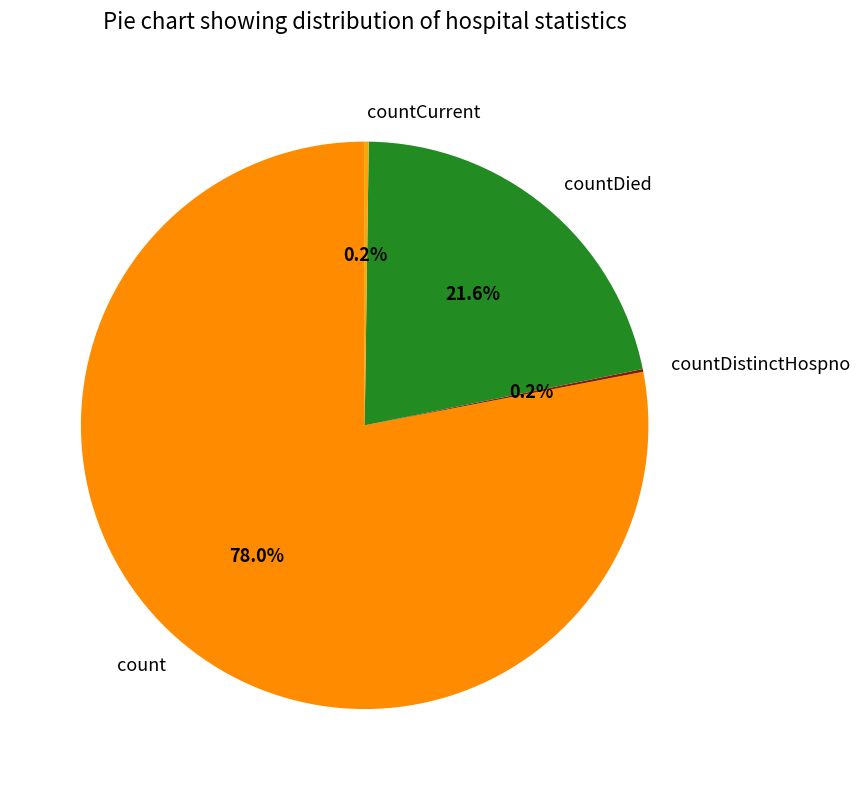

To the nearest percent, what is the difference between the largest and smallest slice percentages?

78%